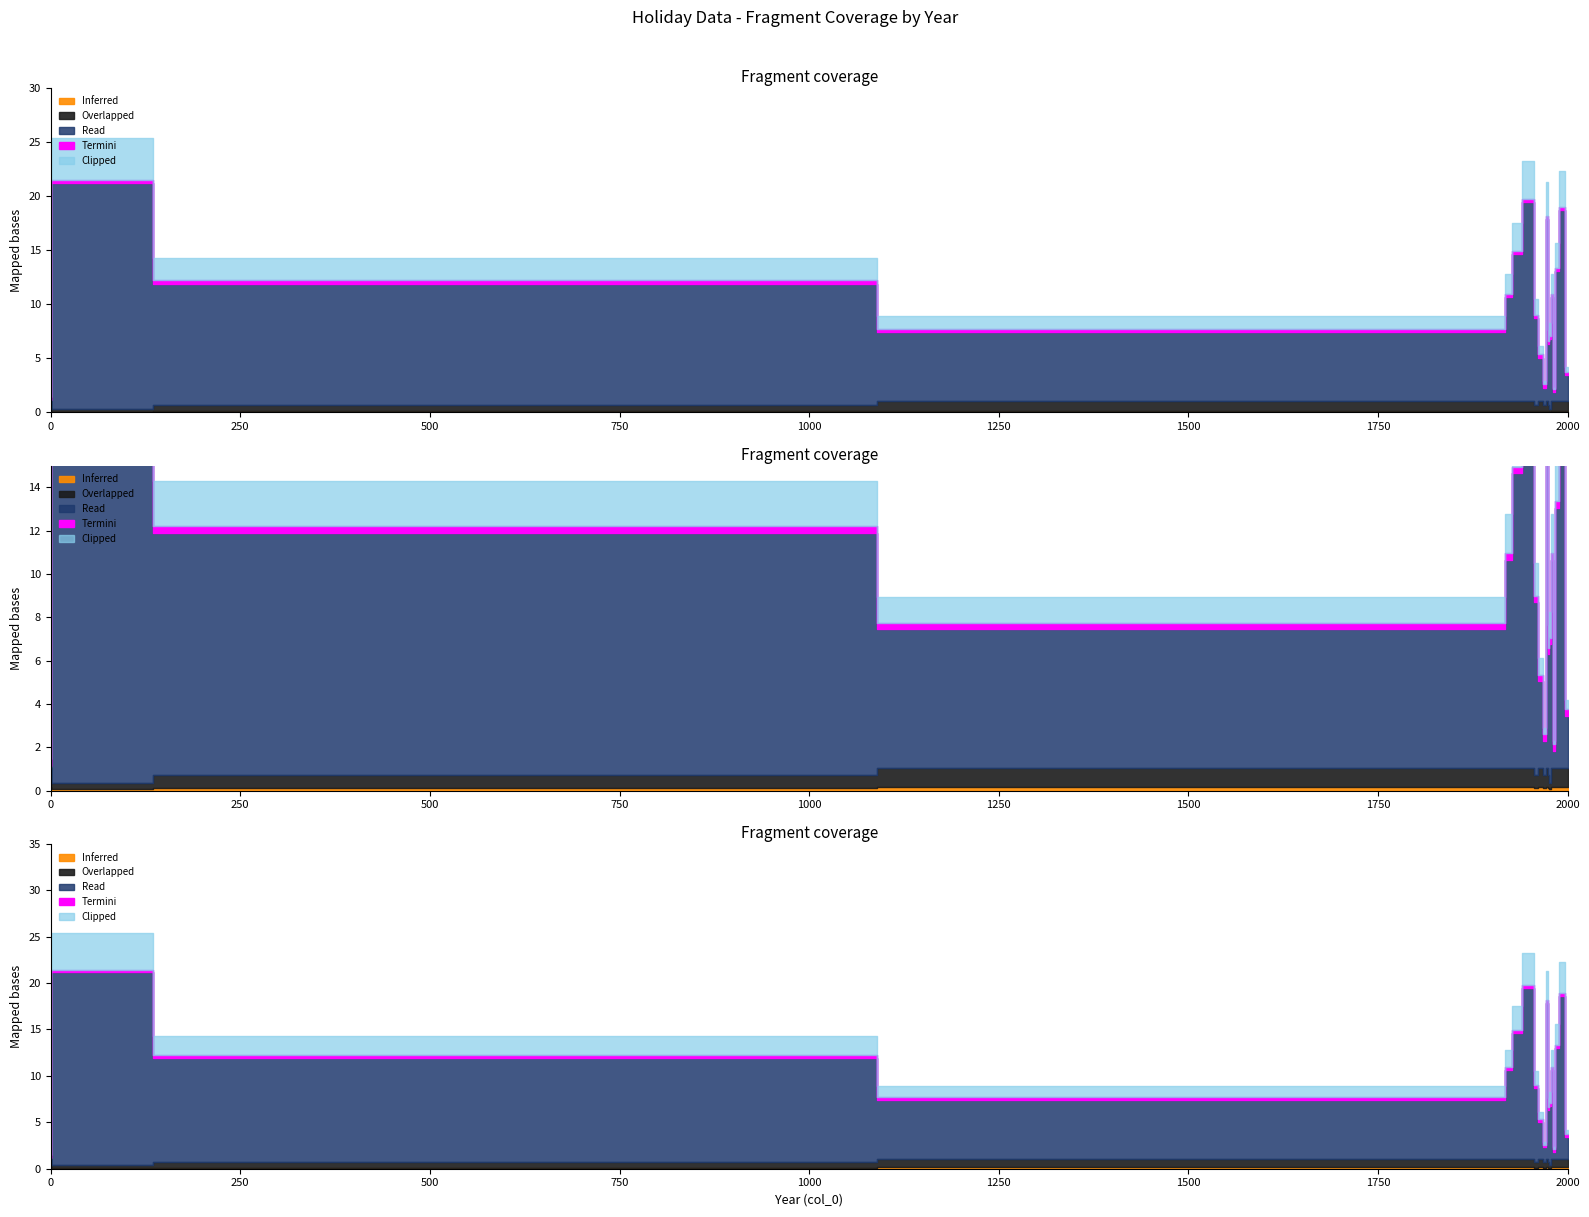

At how many categories does at least one series exceed 10?

11